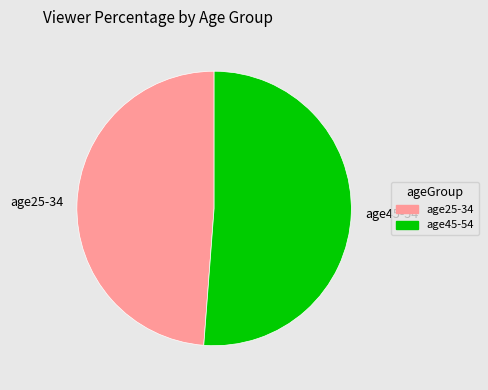

Count the number of slices in the pie.

2